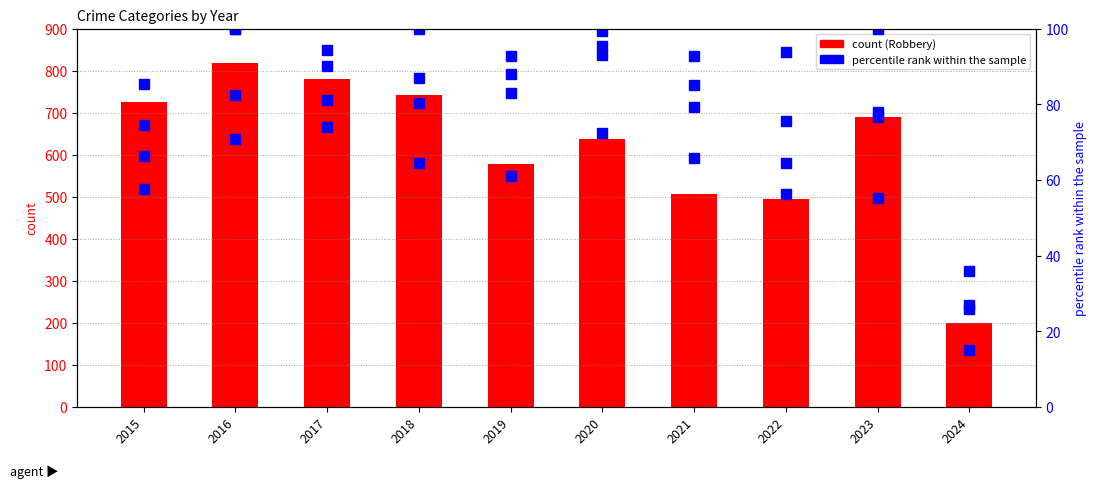

Does the chart contain any negative values?

No